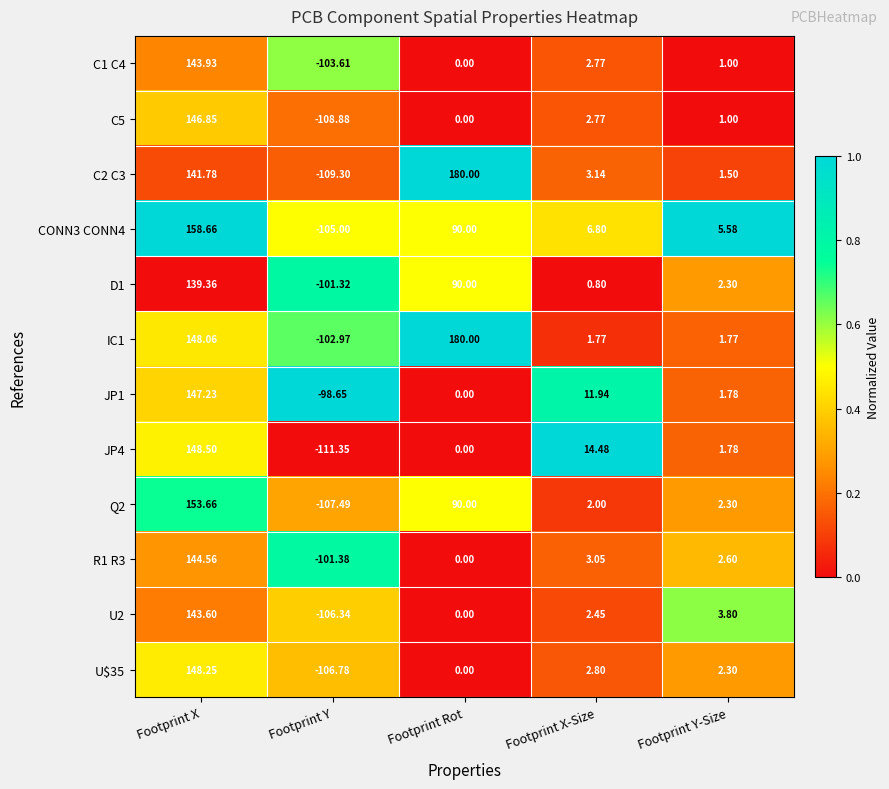

At which label does Q2 reach its minimum?

Footprint Y